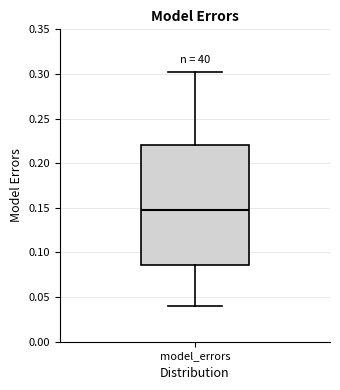

Where does the upper whisker of the box for model_errors end on the y-axis? The values are not printed on the chart, so give them approximately, as read against the axis.

0.300